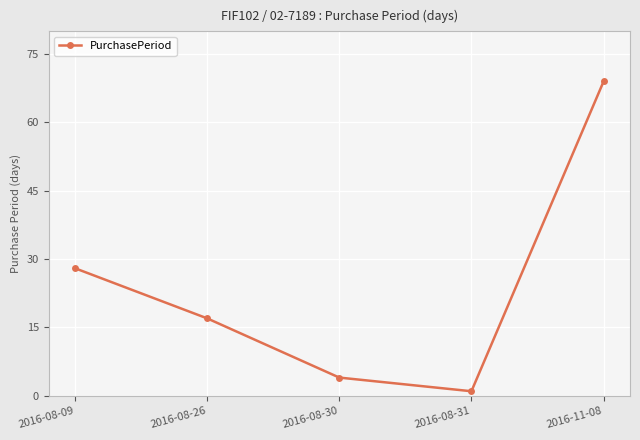

What is the label of the 2nd point from the right?

2016-08-31